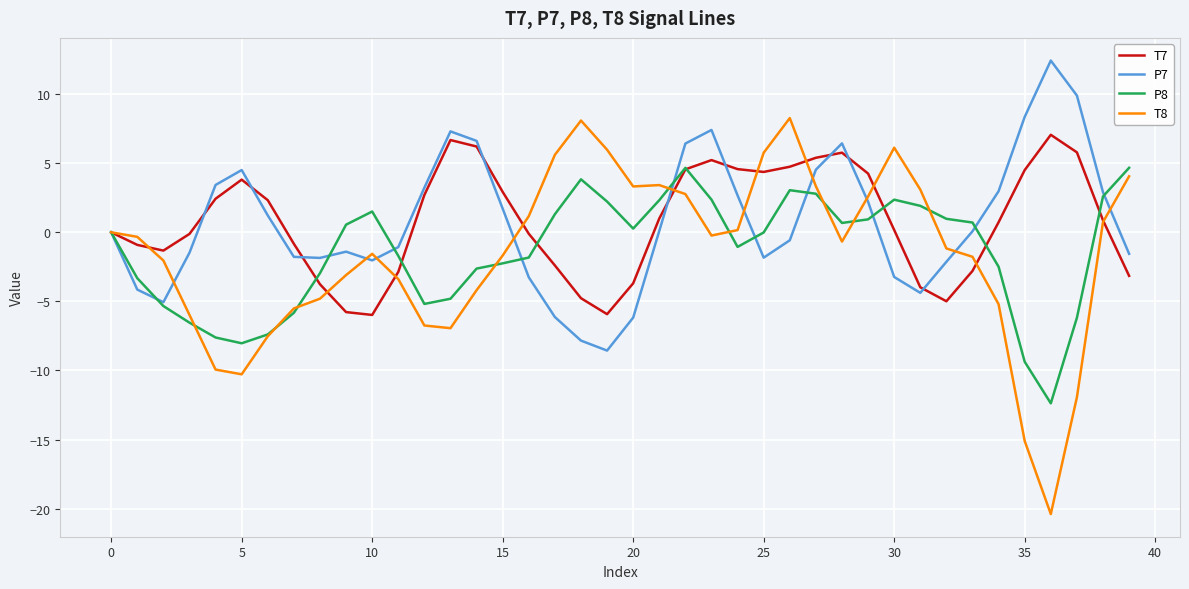

True or false: P8 and T7 cross at least once.

True